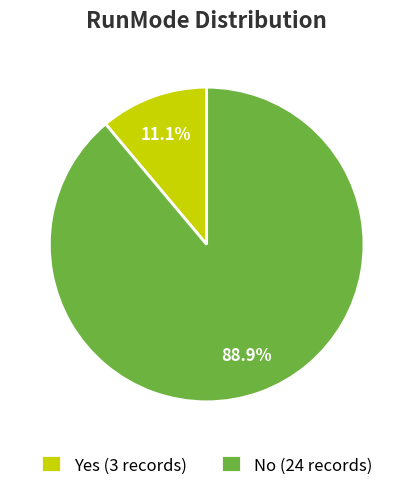

Is there a majority slice in this chart?

Yes